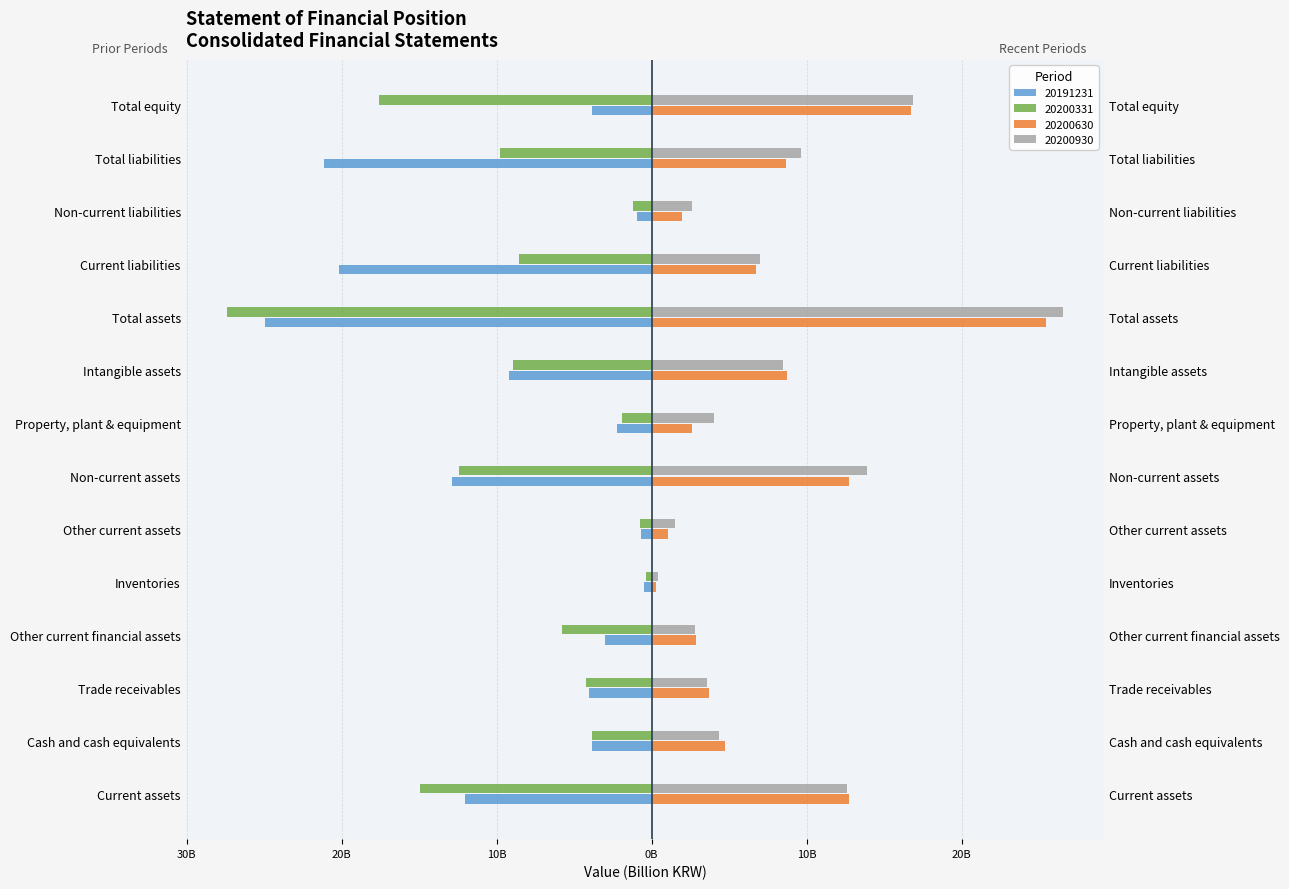

Where does the 20200331 series first go above -5?

Cash and cash equivalents